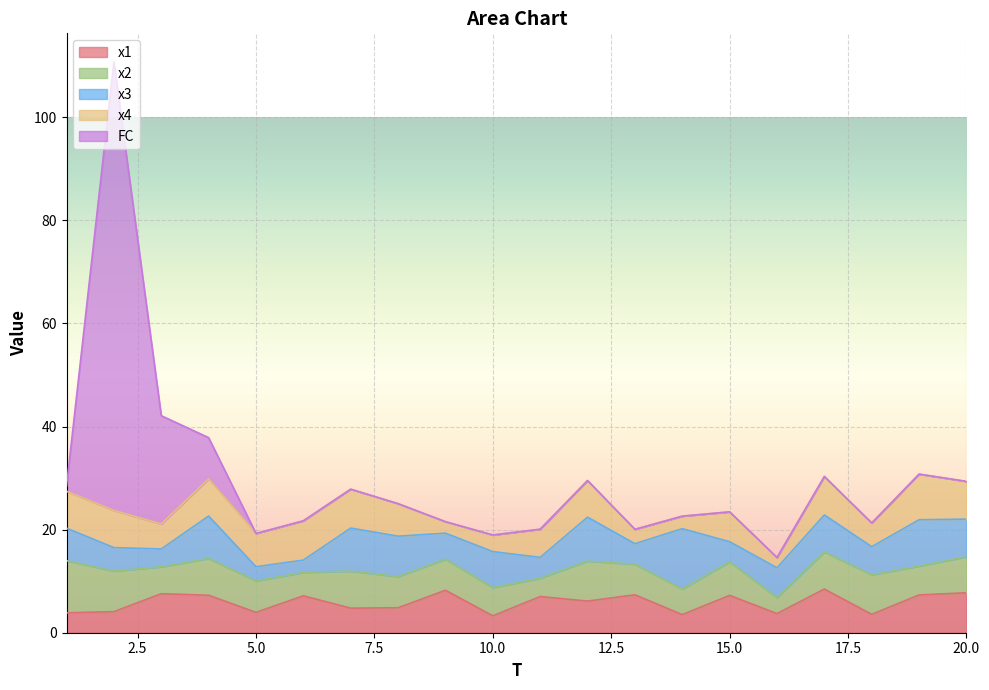

True or false: FC and x3 intersect in this chart.

True